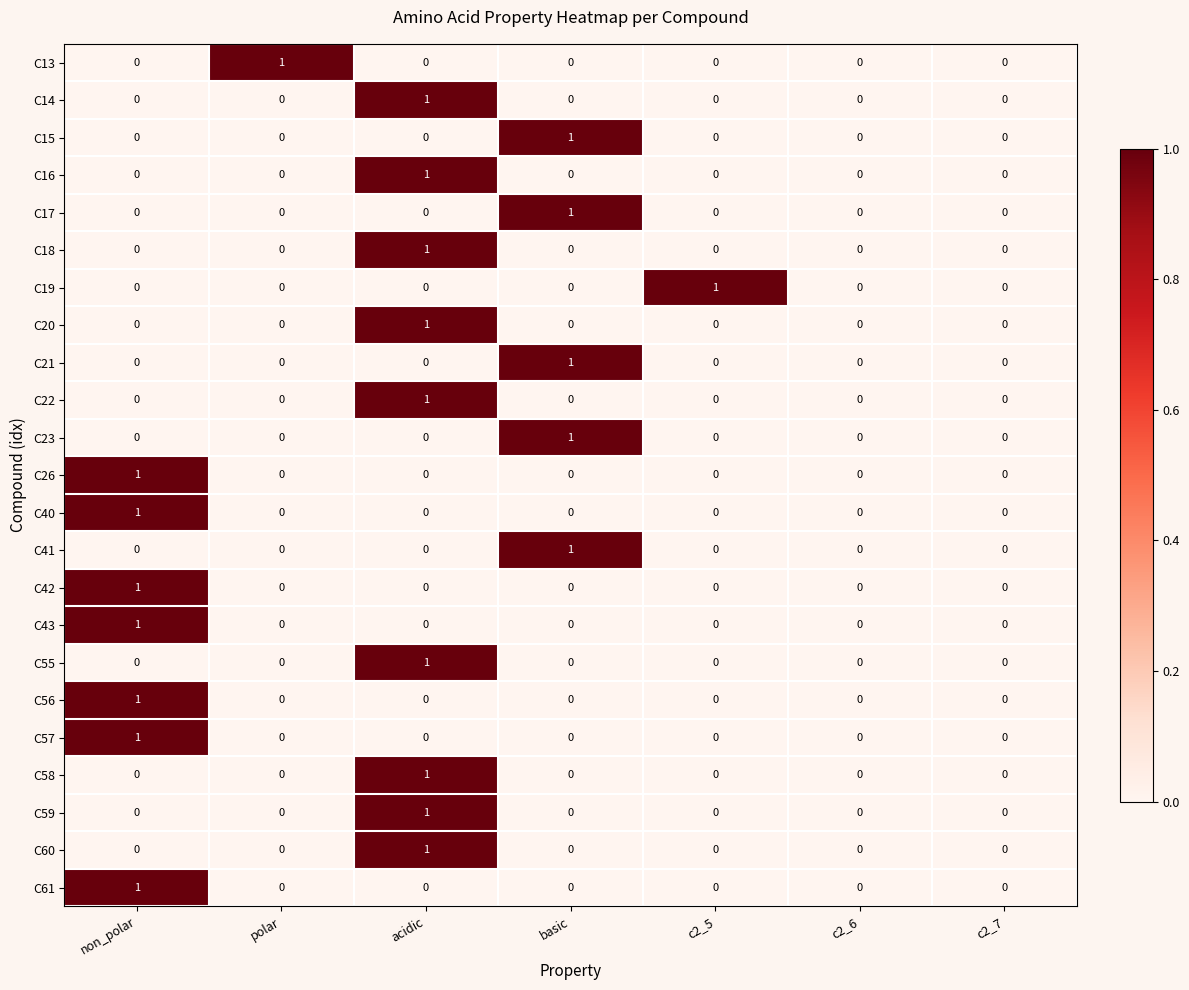

Which series changed the most between c2_5 and c2_6?

C19